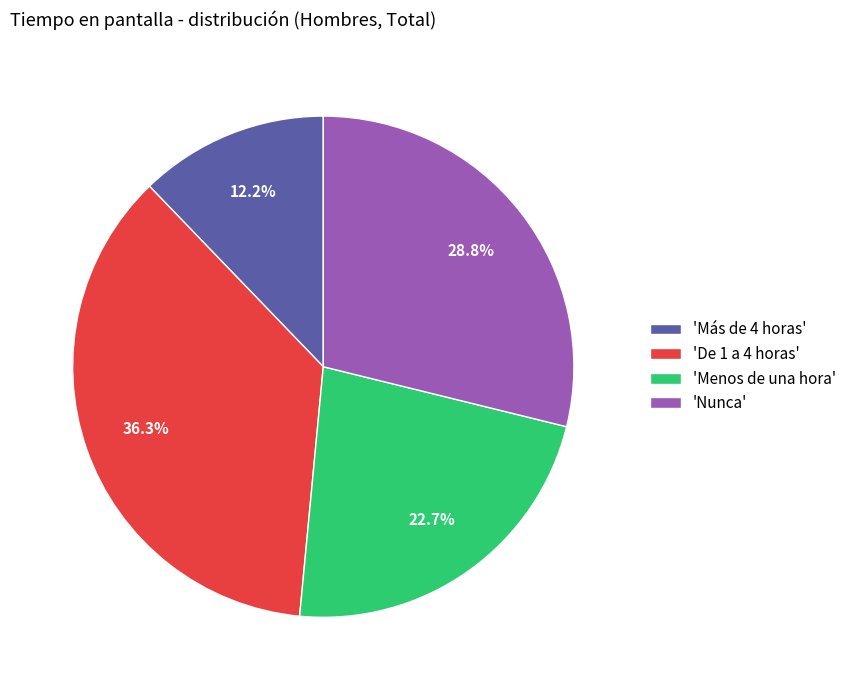

To the nearest percent, what is the average slice percentage?

25%